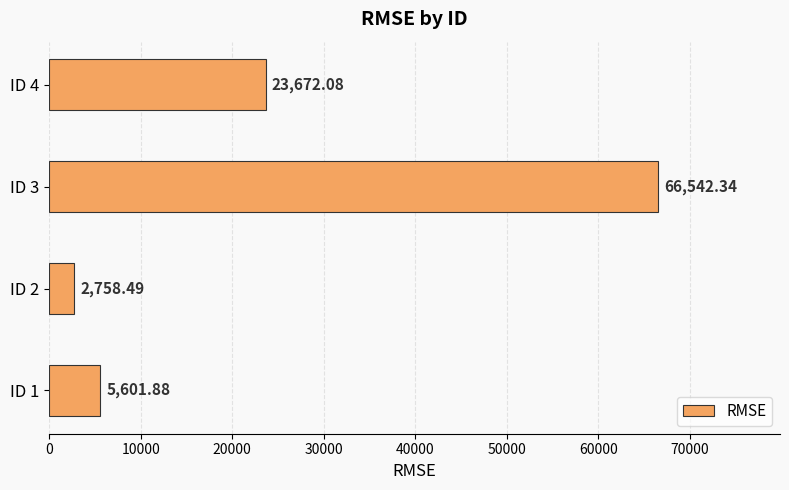

What is the ratio of the value at ID 3 to the value at ID 2?

24.1